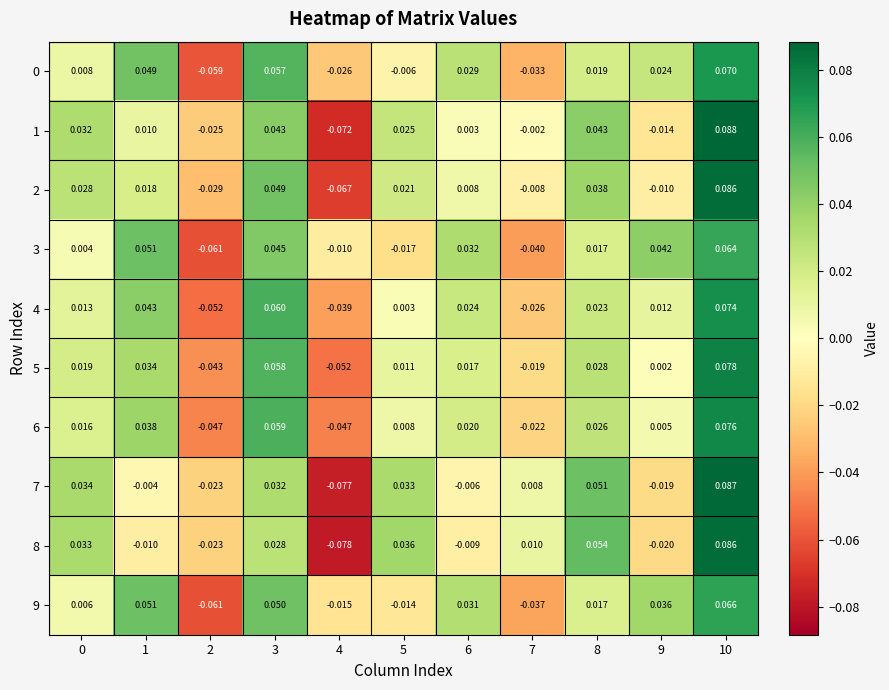

Is the value of 9 at 7 greater than the value of 3 at 6?

No